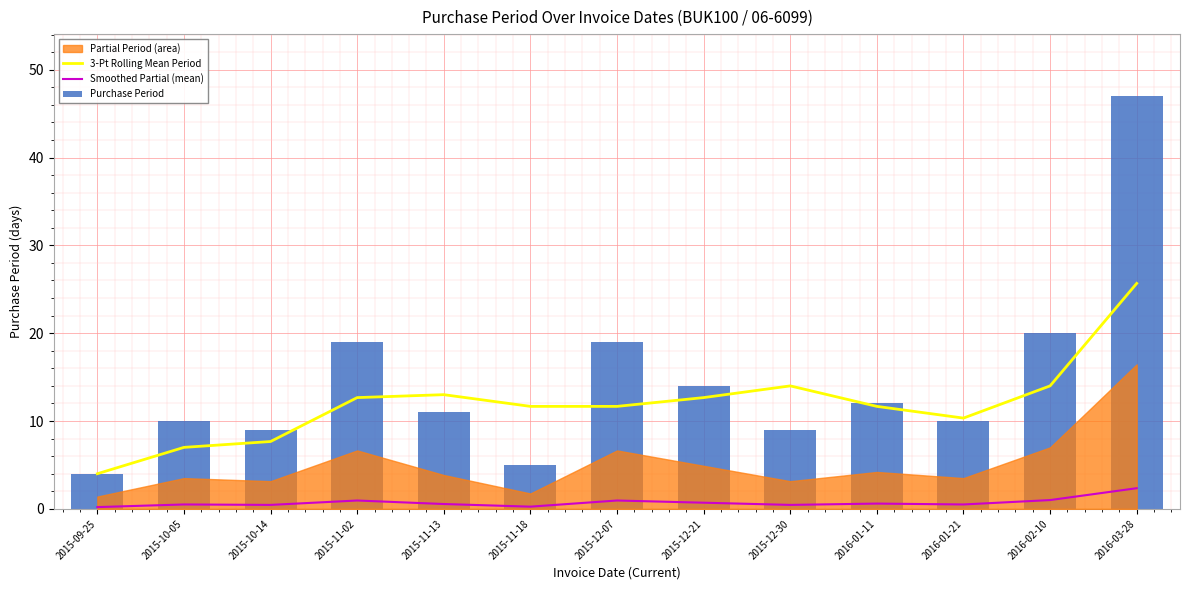

What is the value of the Smoothed Partial (mean) bar at the 13th from the left?

2.4